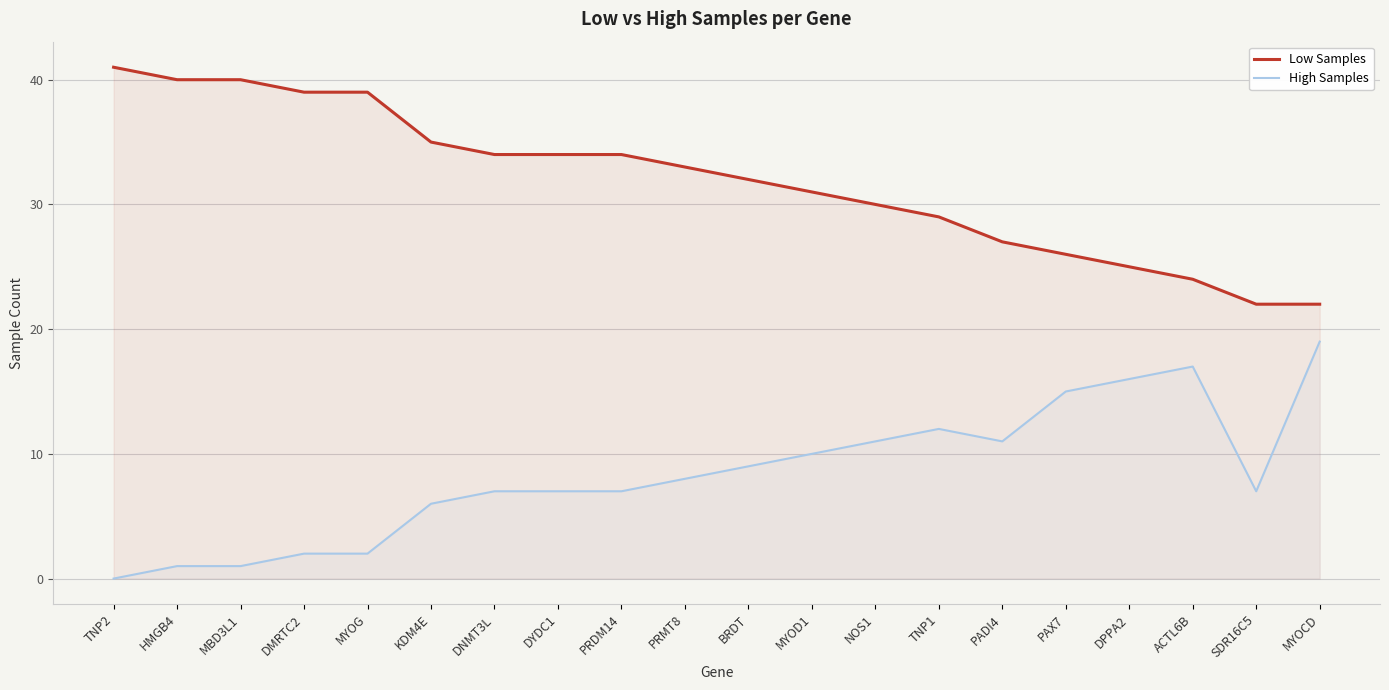

Read the Low Samples value at KDM4E, to the nearest 5.

35